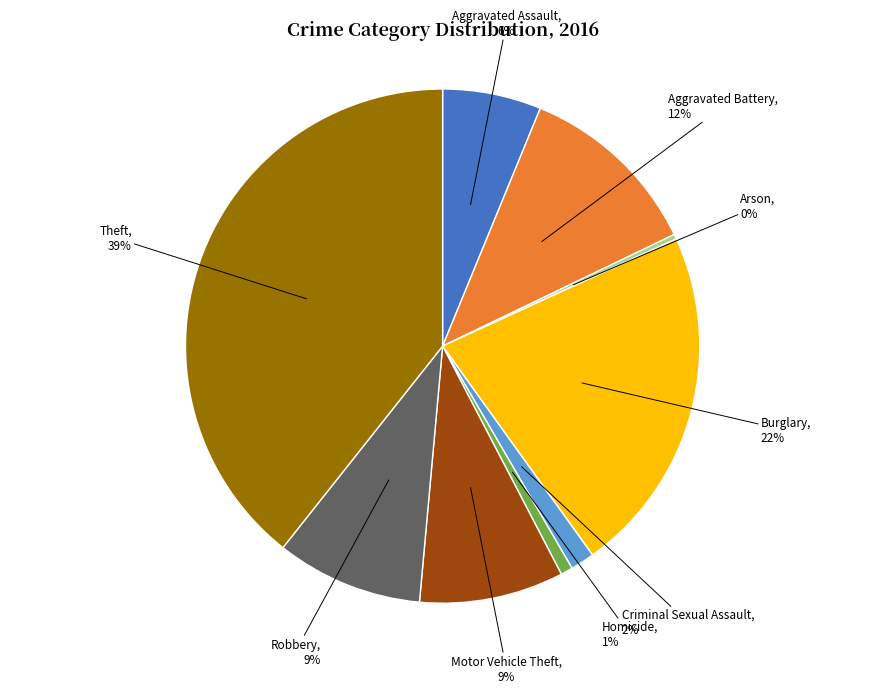

Which category has the biggest portion of the pie?

Theft